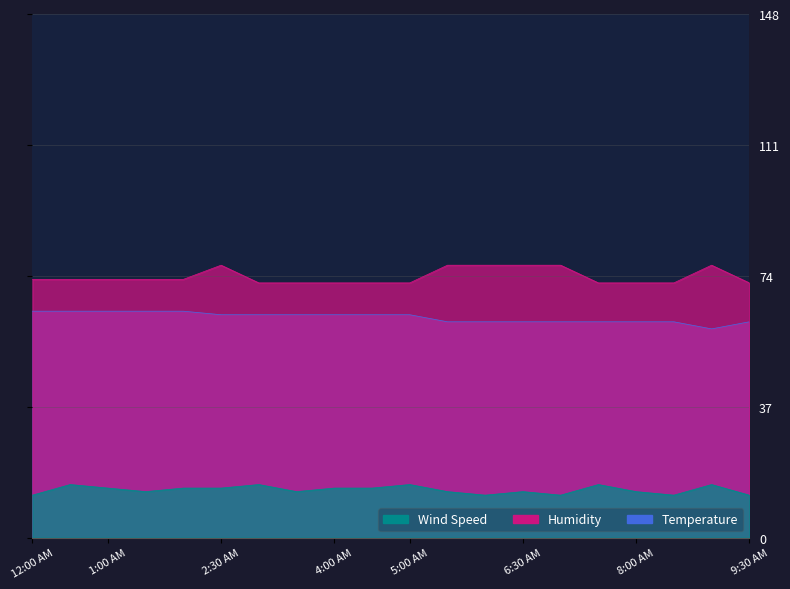

True or false: Wind Speed and Temperature cross at least once.

False